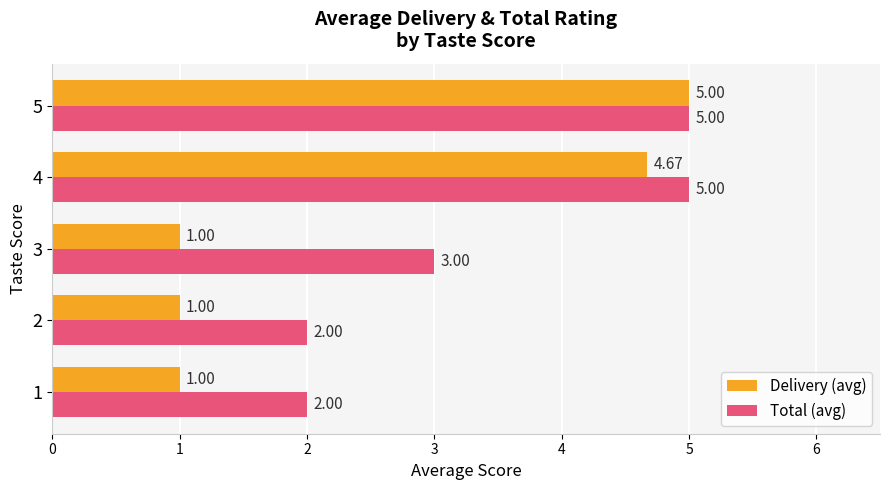

At which label does Delivery (avg) reach its peak?

5